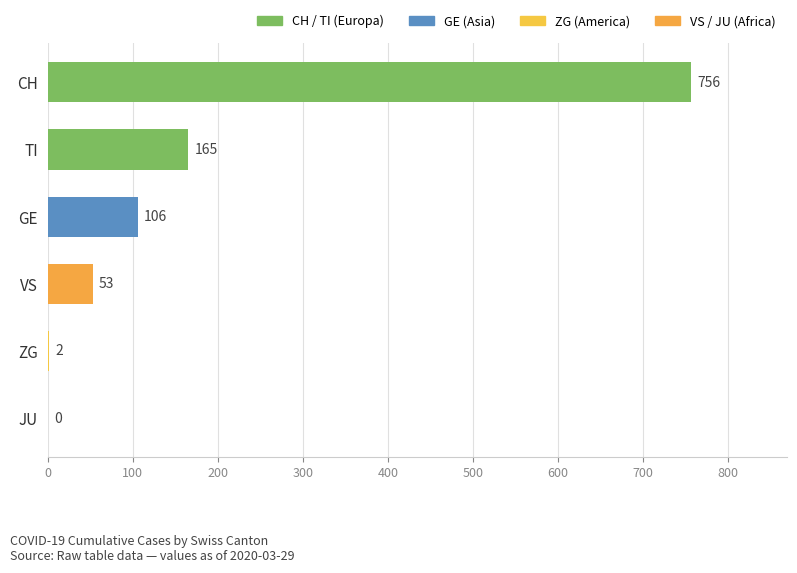

Which category has the highest value across all series?

CH